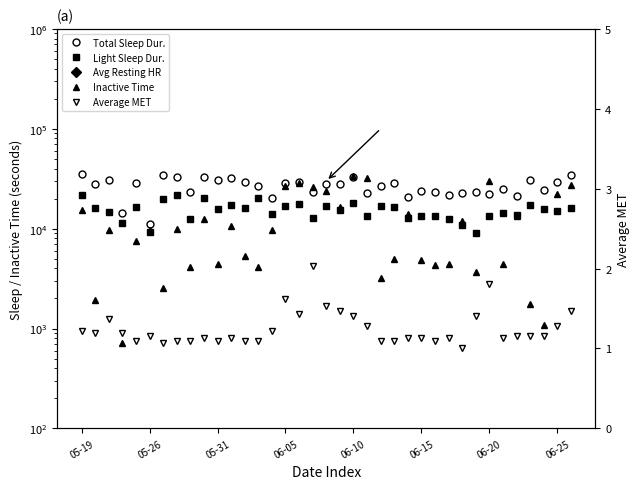

What is the smallest value displayed?

1.0